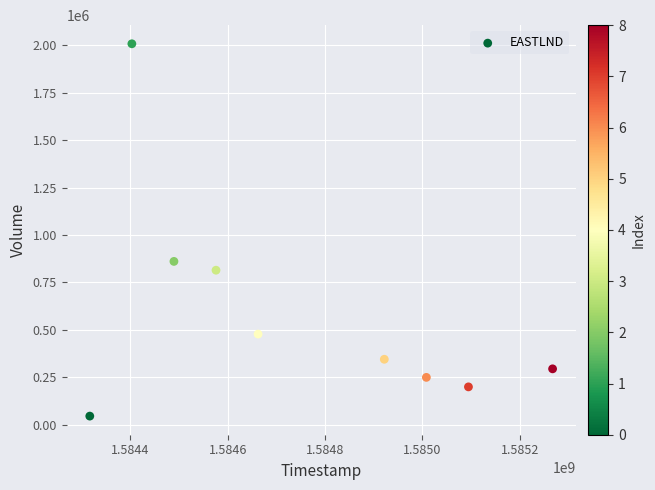

What is the range of X values (max minus min)?

950400